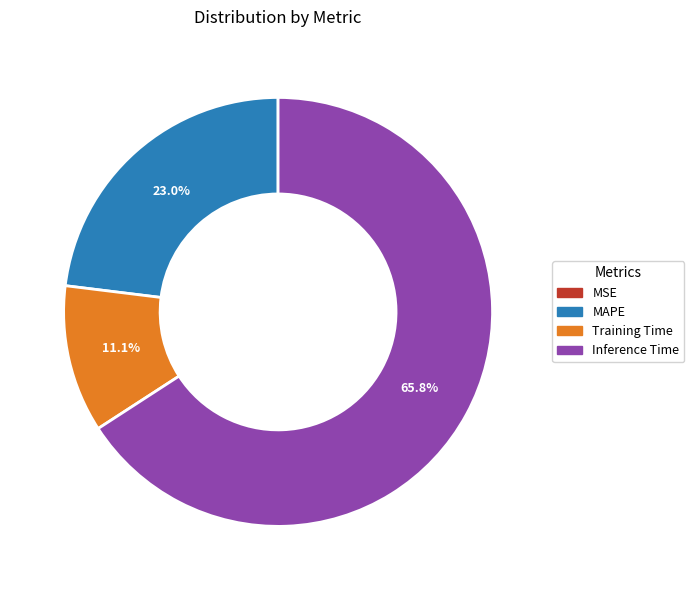

Does any single category account for the majority?

Yes